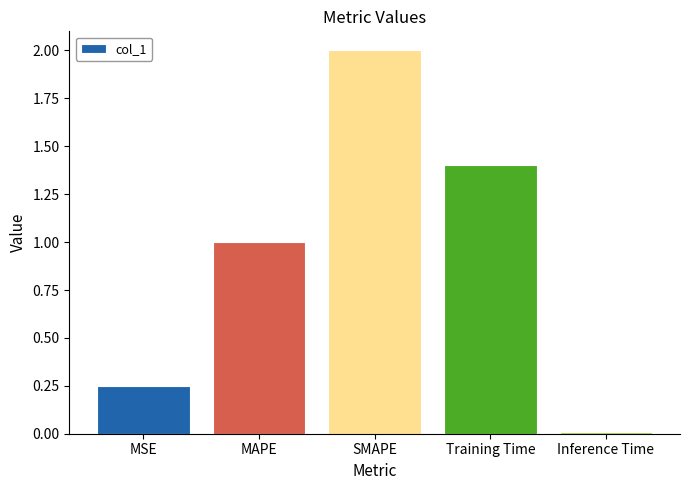

What is the maximum value shown in the chart?

2.0